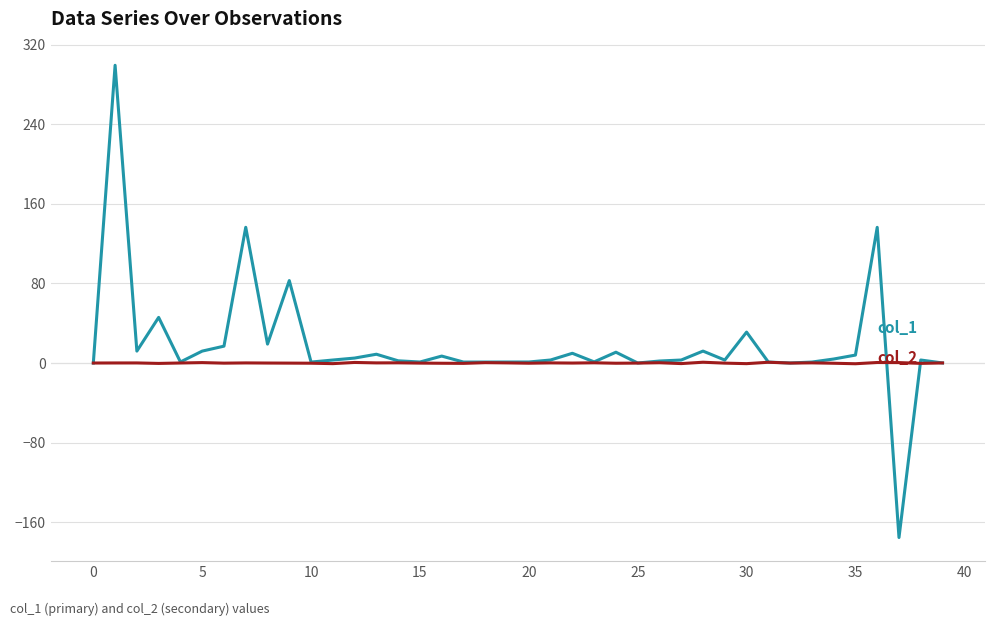

What is the minimum value shown in the chart?

-175.3